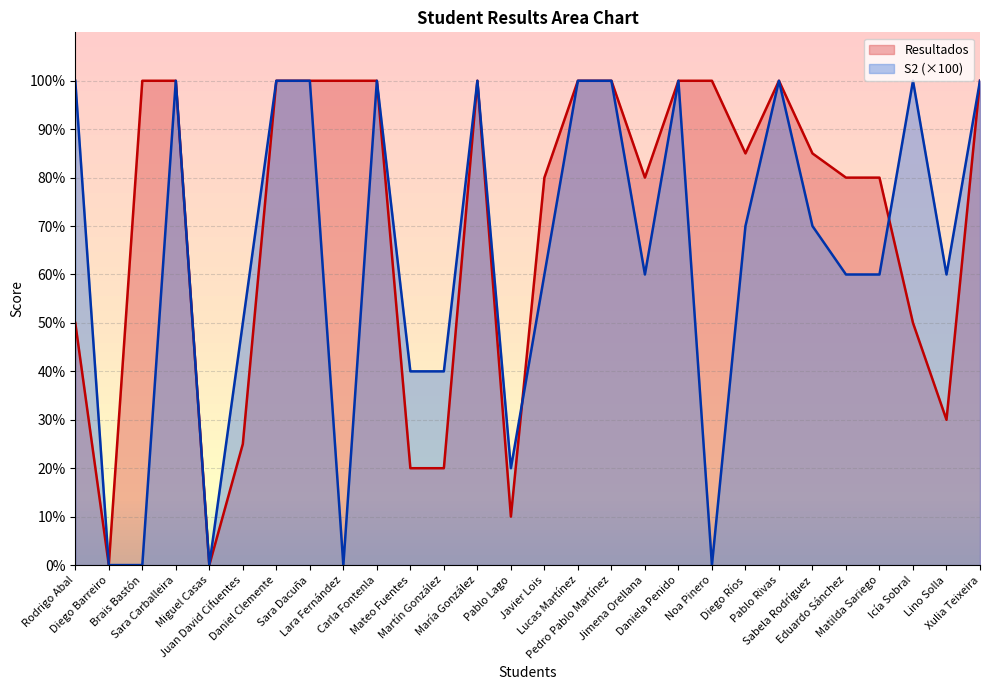

How many times do S2 and Resultados cross each other?

2